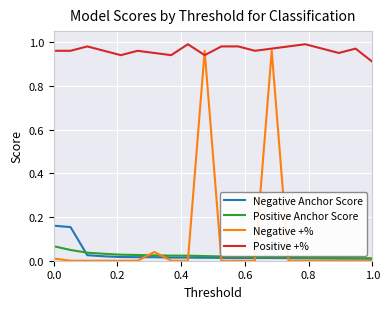

Which series has the largest range (max minus min)?

Negative +%